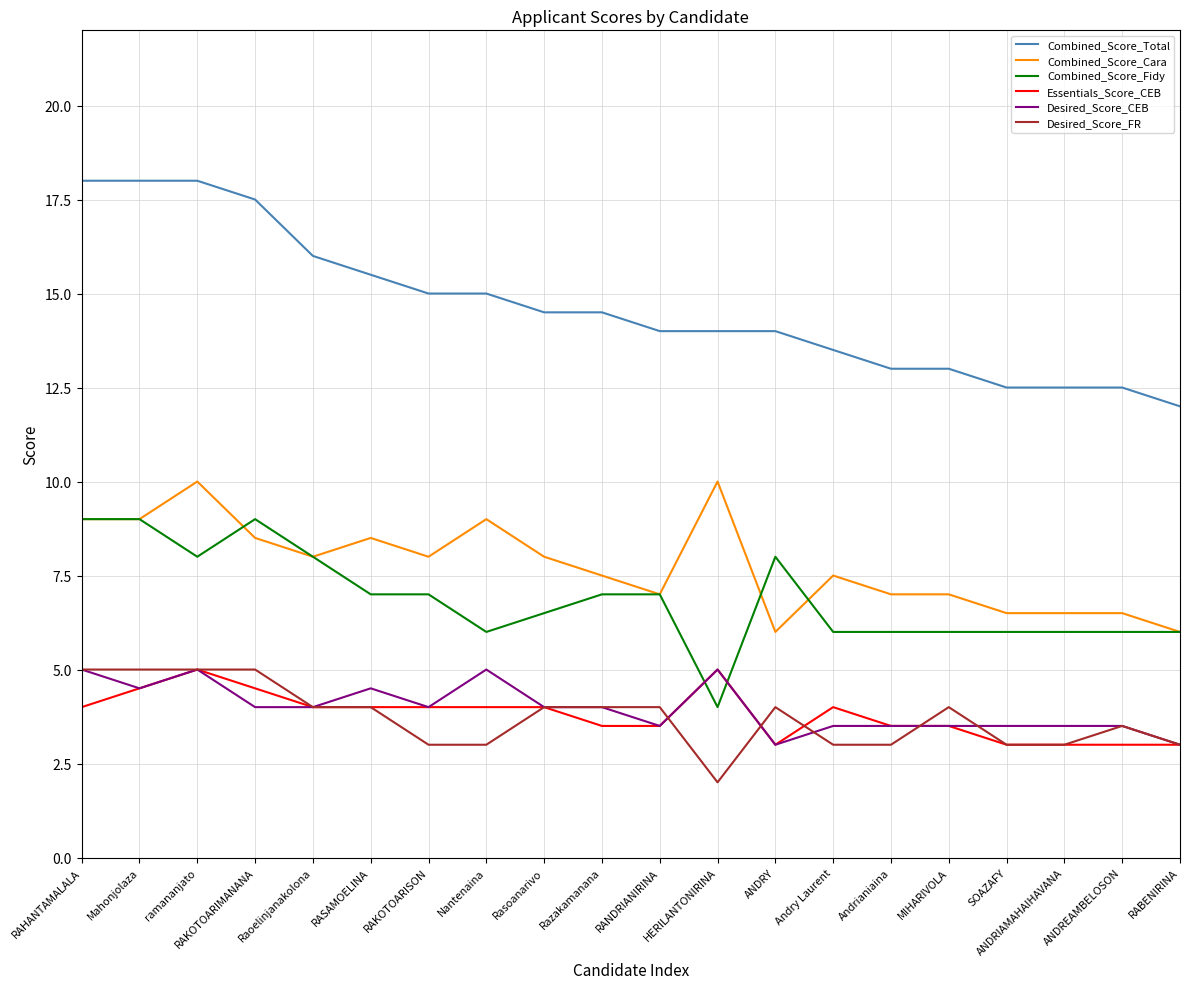

How many lines are shown in the chart?

6